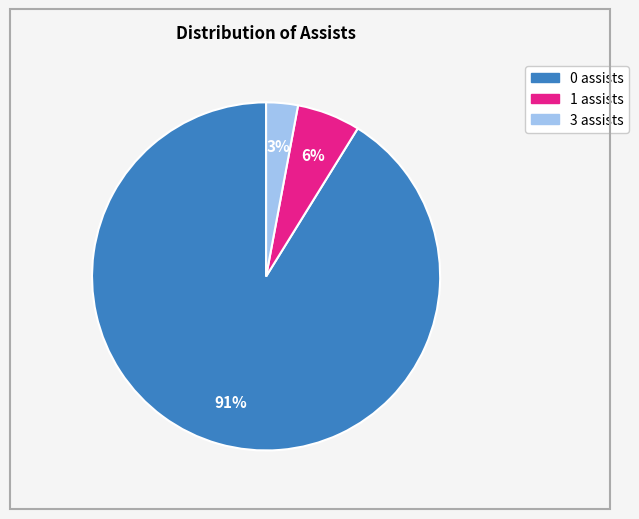

Do 3 assists and 0 assists together represent more than half of the pie?

Yes